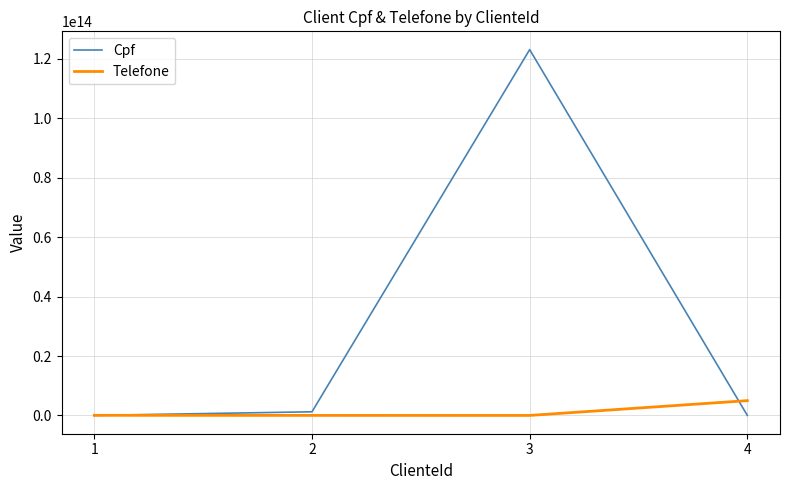

The value of Telefone at 4 is 4984984984984. True or false?

True